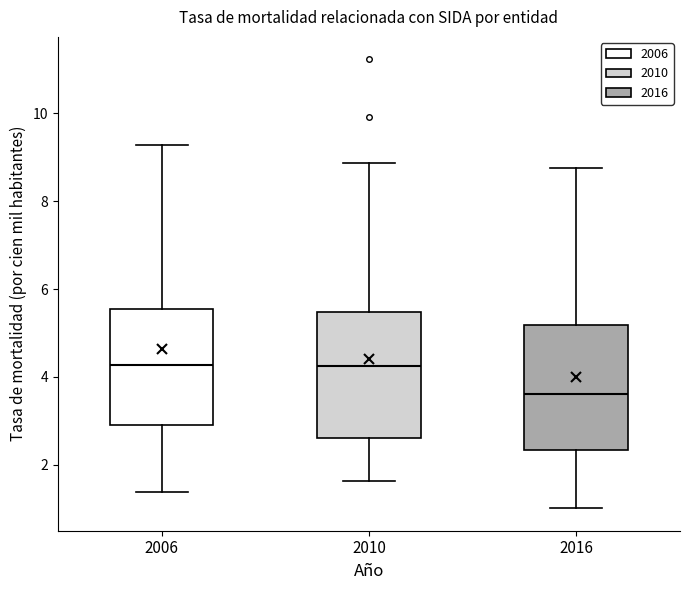

Where is the lower edge of the box at x = 2016 on the y-axis? The values are not printed on the chart, so give them approximately, as read against the axis.

2.4